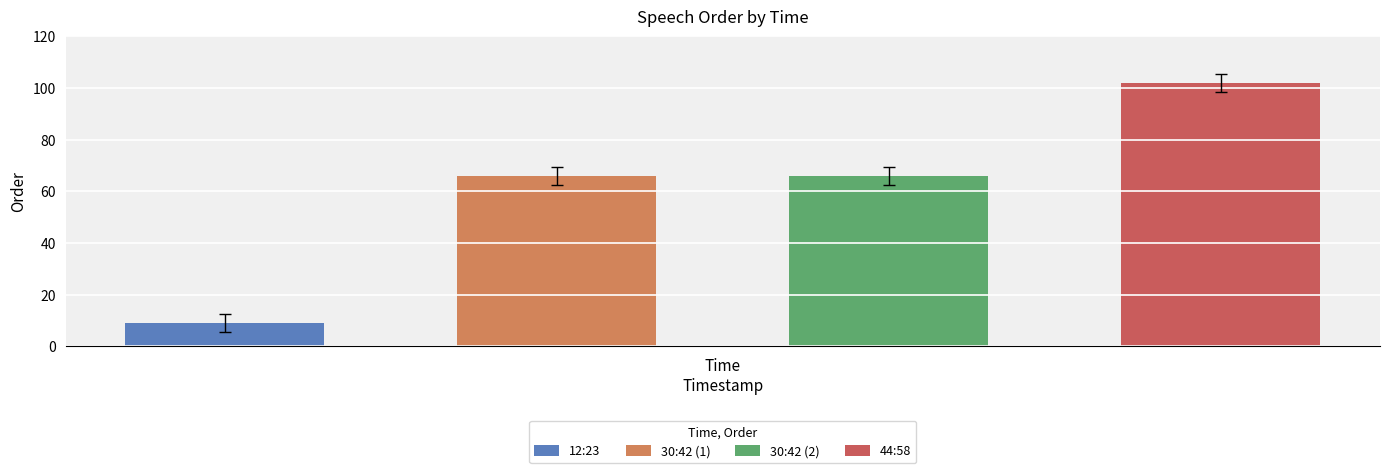

Rank the categories by value from lowest to highest.

12:23, 30:42 (1), 30:42 (2), 44:58